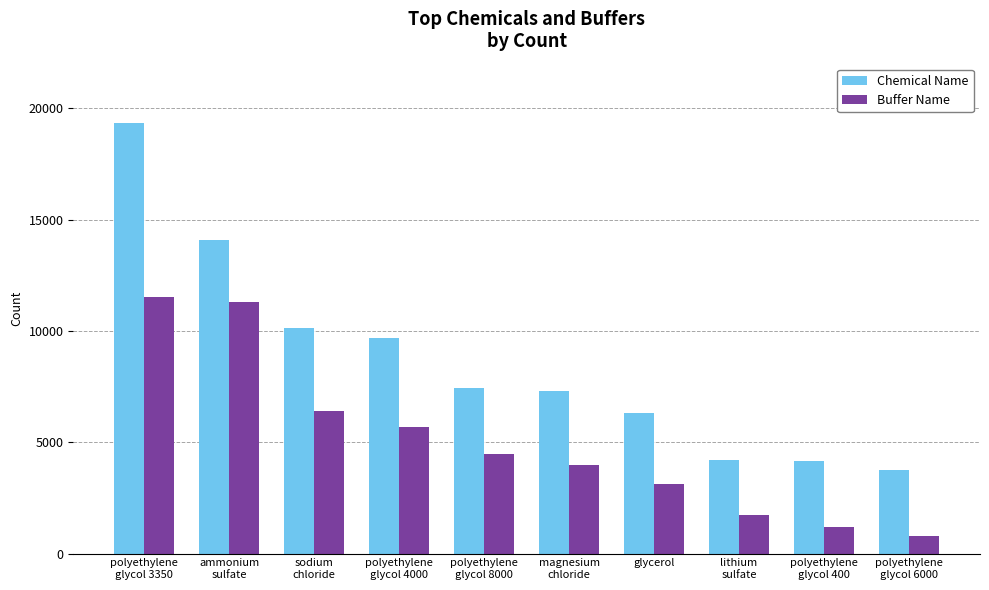

Which series has the largest range (max minus min)?

Chemical Name